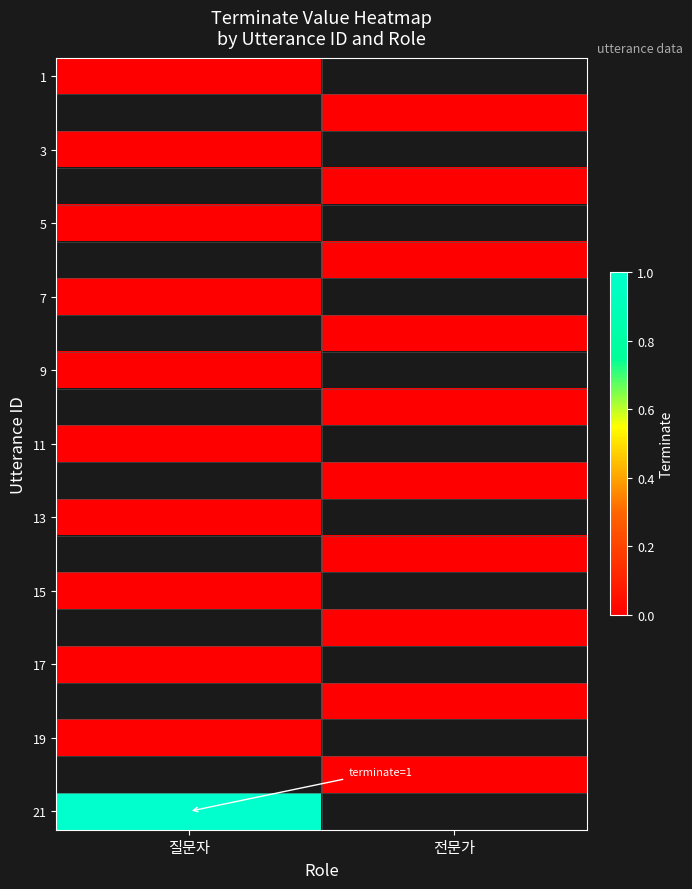

At how many categories does at least one series exceed 0?

1